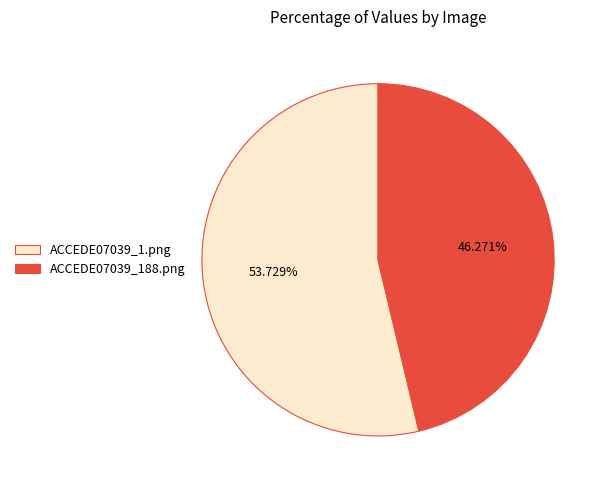

True or false: ACCEDE07039_188.png accounts for 56% of the total.

False